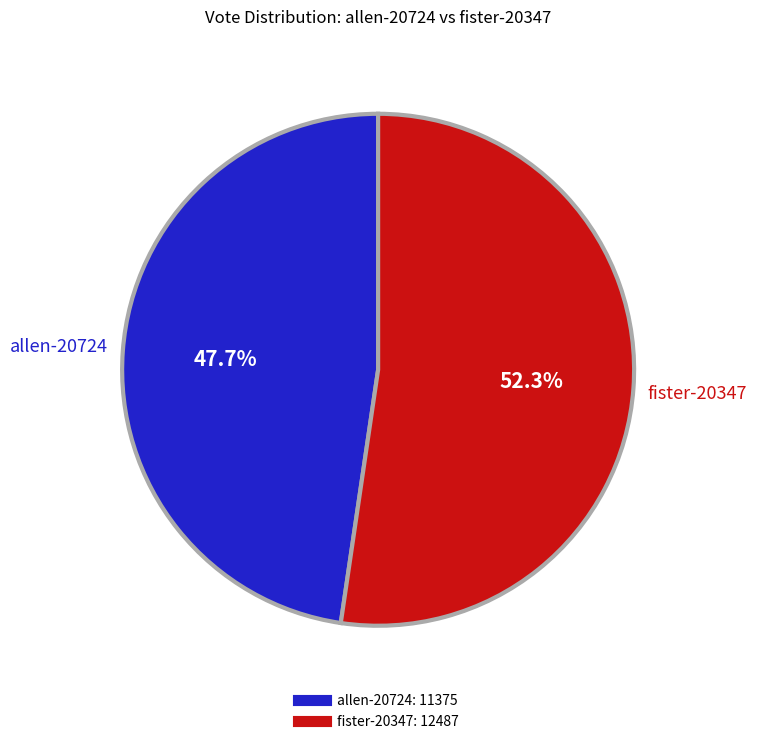

To the nearest percent, what is the average slice percentage?

50%